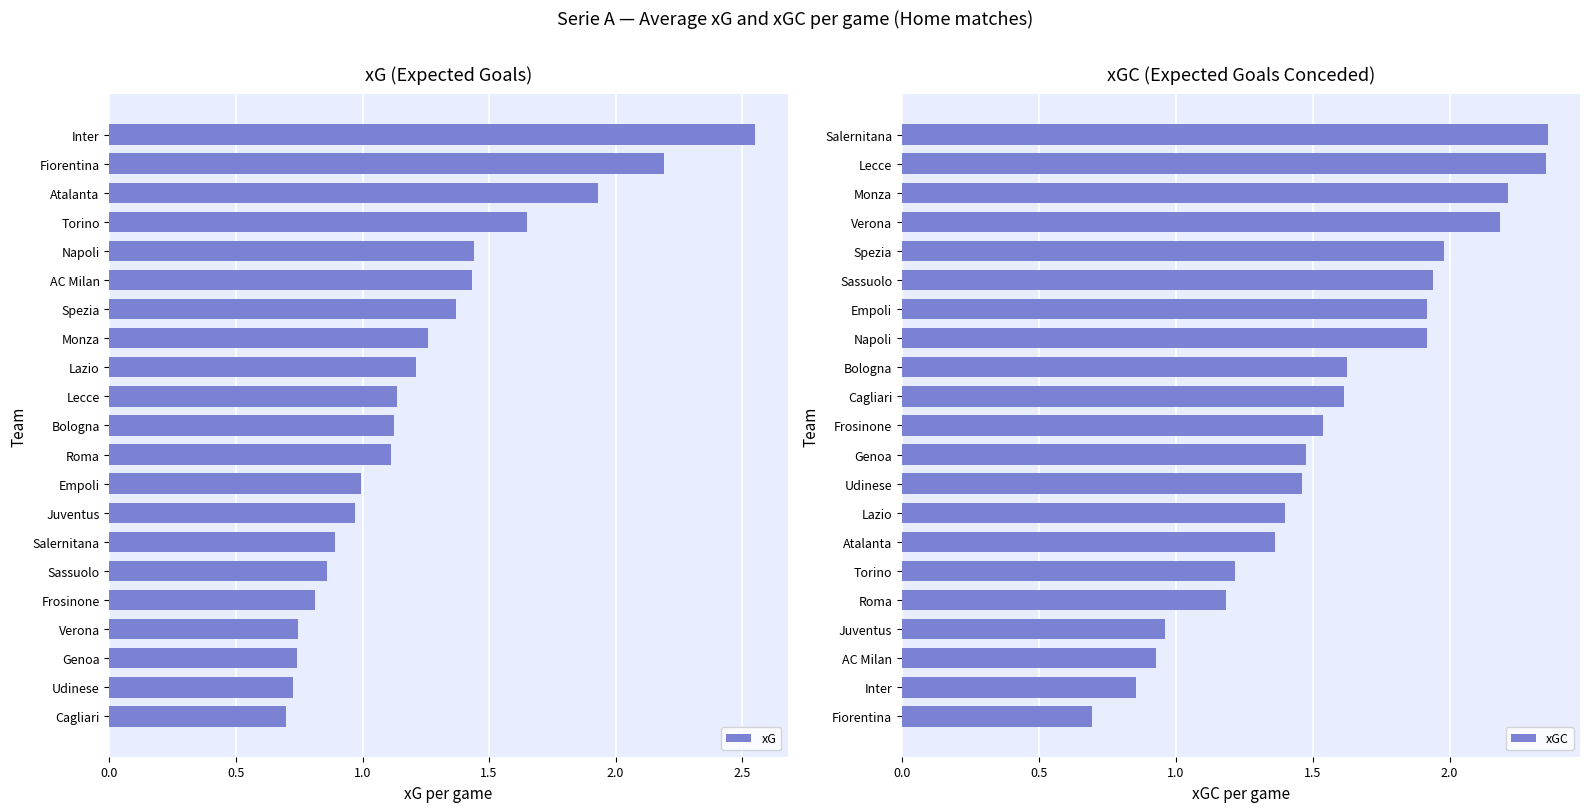

Where is xGC nearest to the value 1?

Juventus